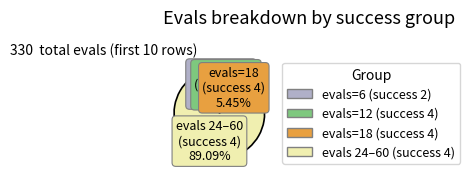

Rank the categories by value from highest to lowest.

evals 24–60 (success 4), evals=18 (success 4), evals=12 (success 4), evals=6 (success 2)